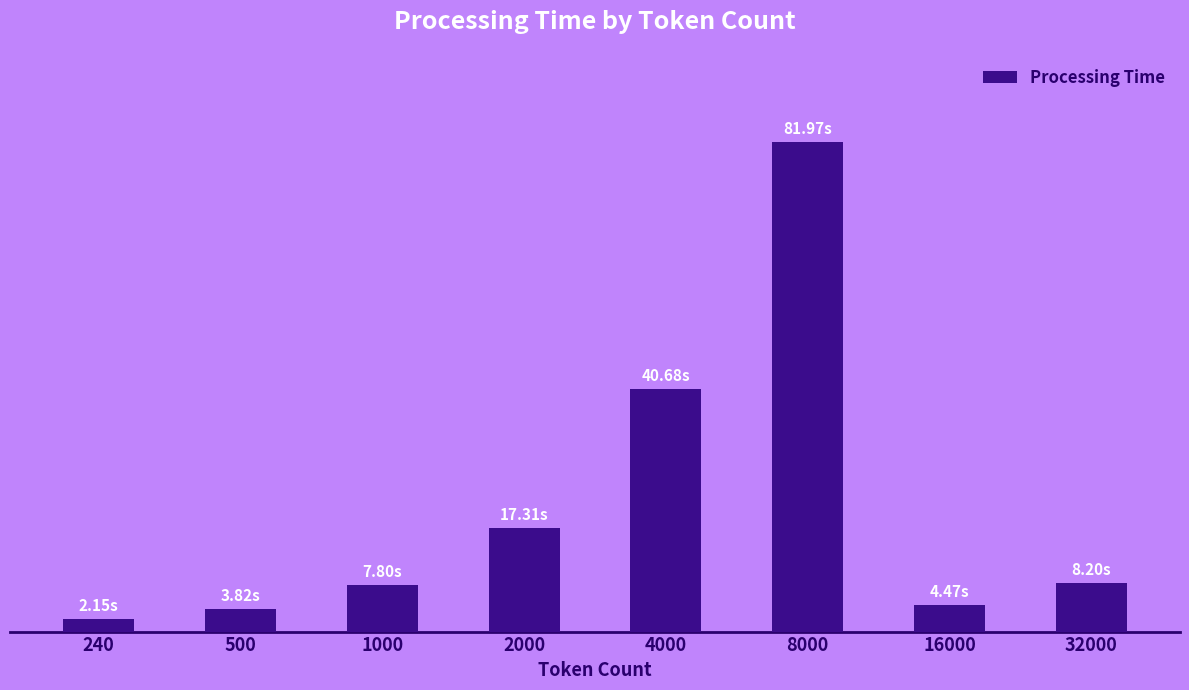

Are the bars horizontal?

No